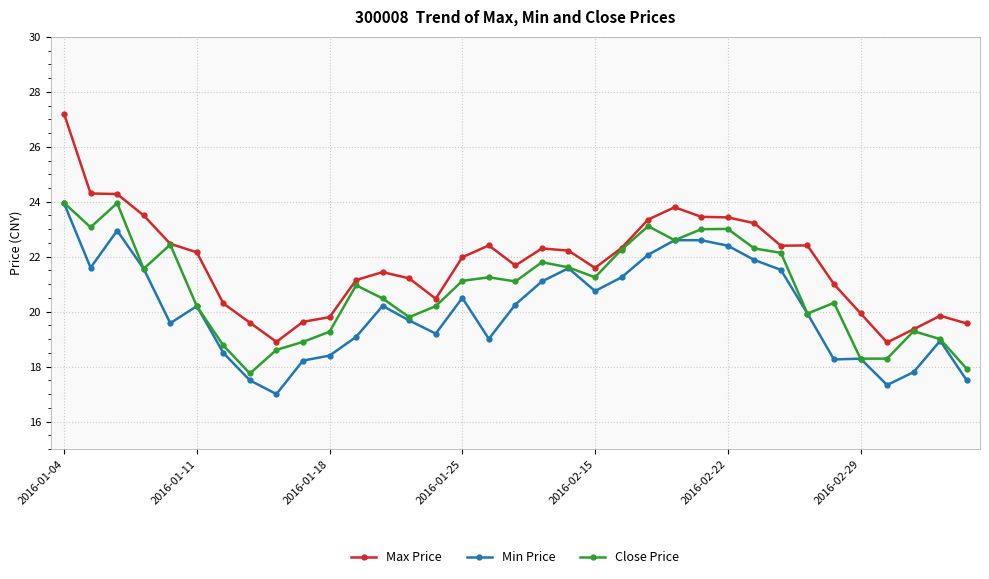

Which series has the largest total across all categories?

Max Price